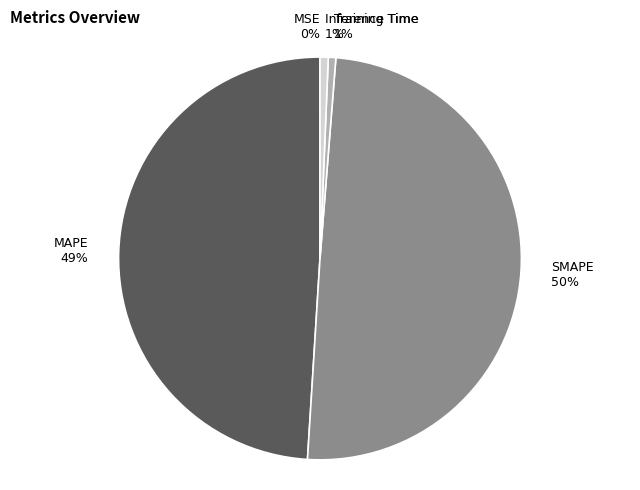

To the nearest percent, what portion does Training Time represent?

1%